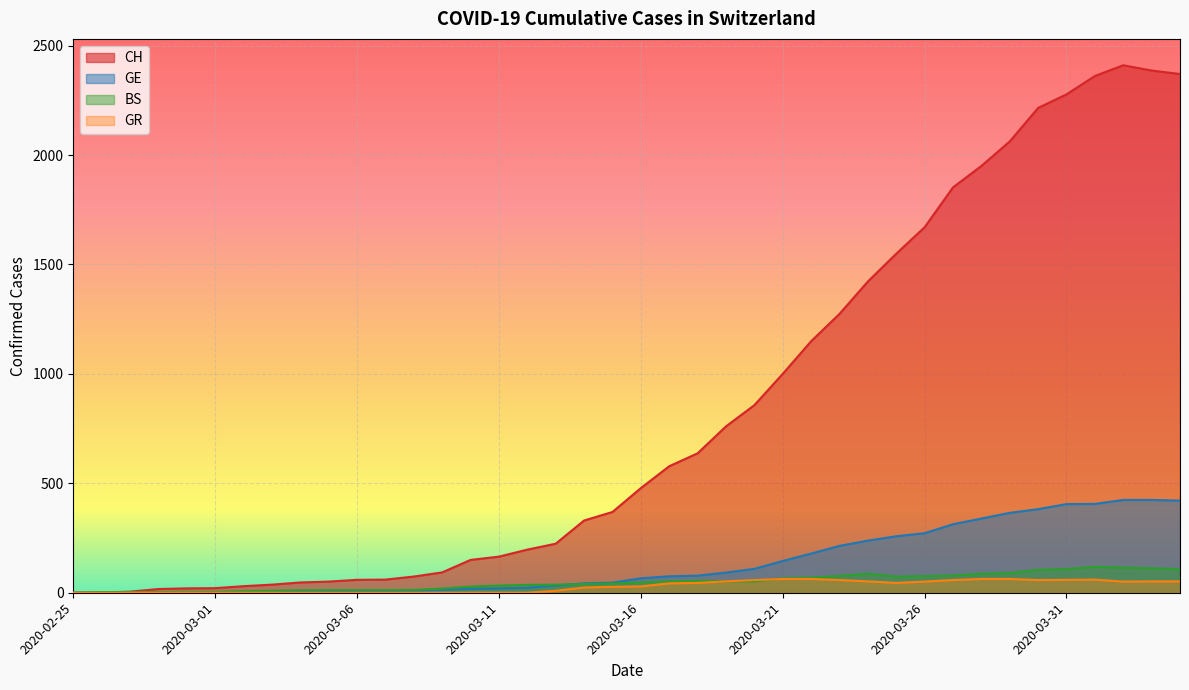

Is it true that GE equals 23 at 2020-03-12?

True